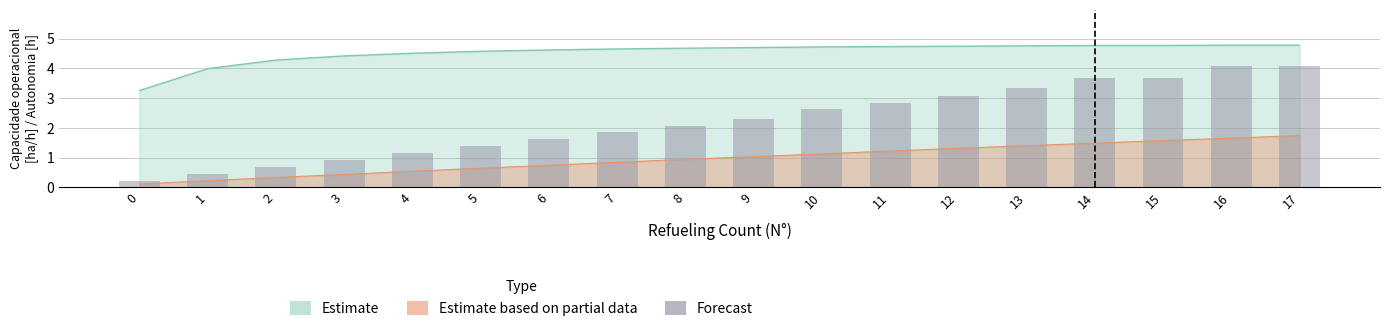

Reading right to left, list all the values displayed in this chart.

17=4.1	16=4.1	15=3.7	14=3.7	13=3.3	12=3.1	11=2.8	10=2.6	9=2.3	8=2.1	7=1.9	6=1.6	5=1.4	4=1.1	3=0.9	2=0.7	1=0.5	0=0.2